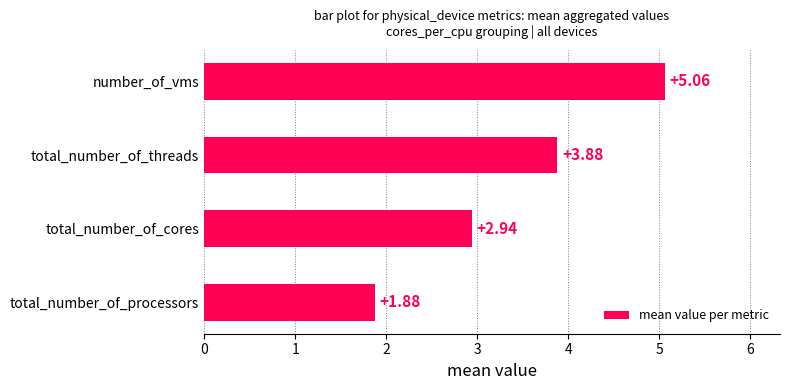

How many series are shown in this chart?

1